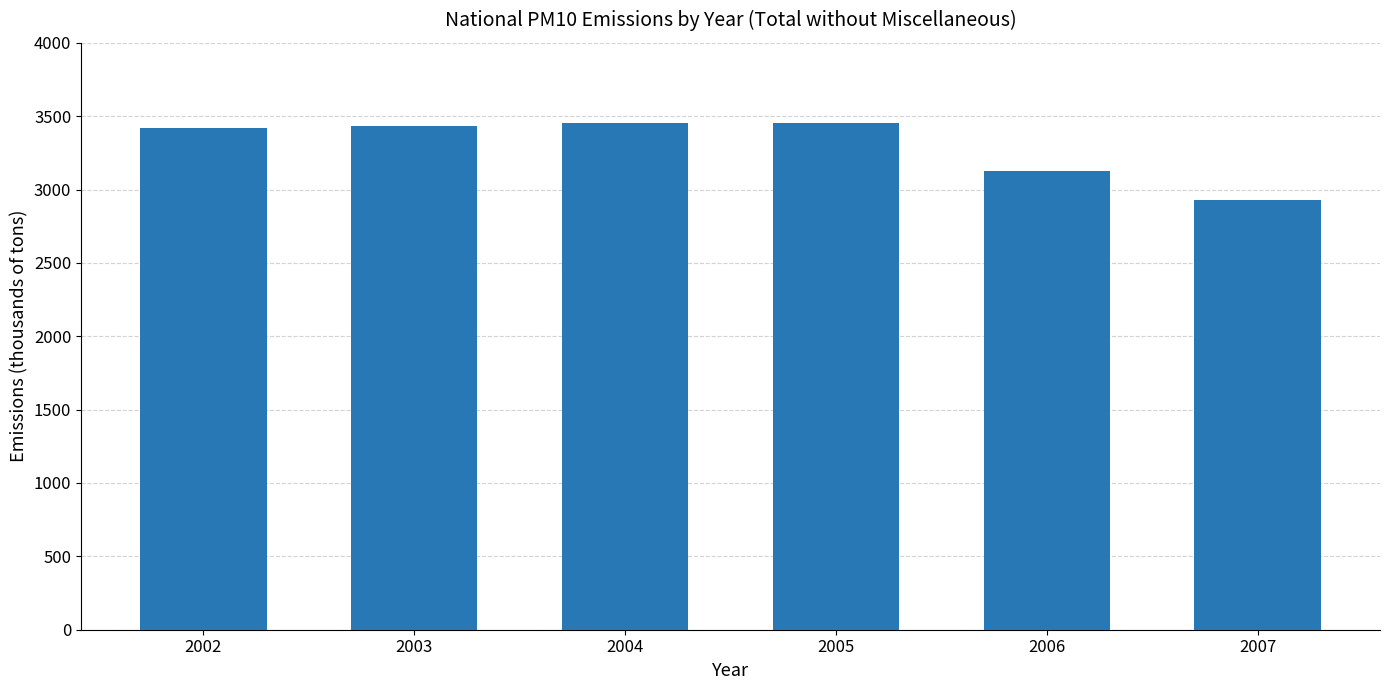

What is the difference between the second highest and second lowest values?

325.3